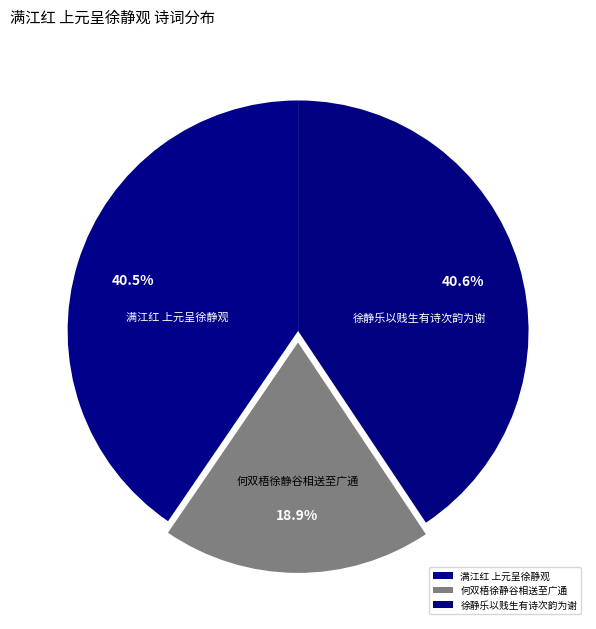

Approximately how many times larger is the value at 徐静乐以贱生有诗次韵为谢 compared to 满江红 上元呈徐静观?

1.0